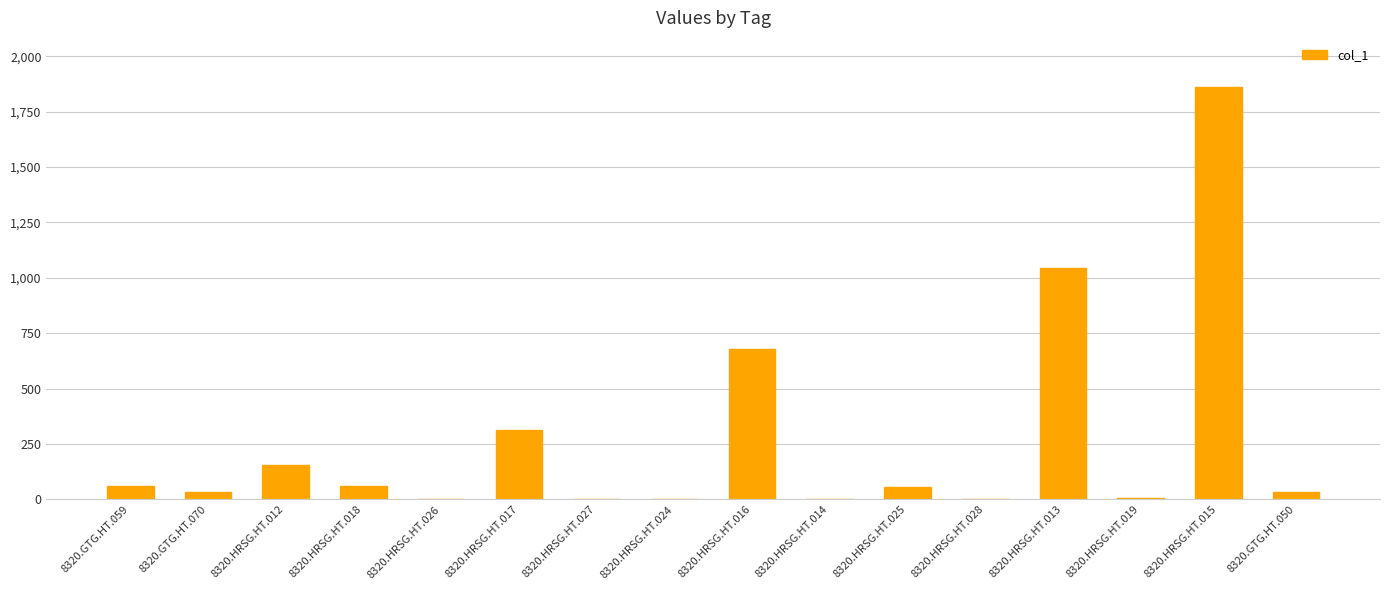

The chart shows a value of 315.4 at 8320.HRSG.HT.017. True or false?

True